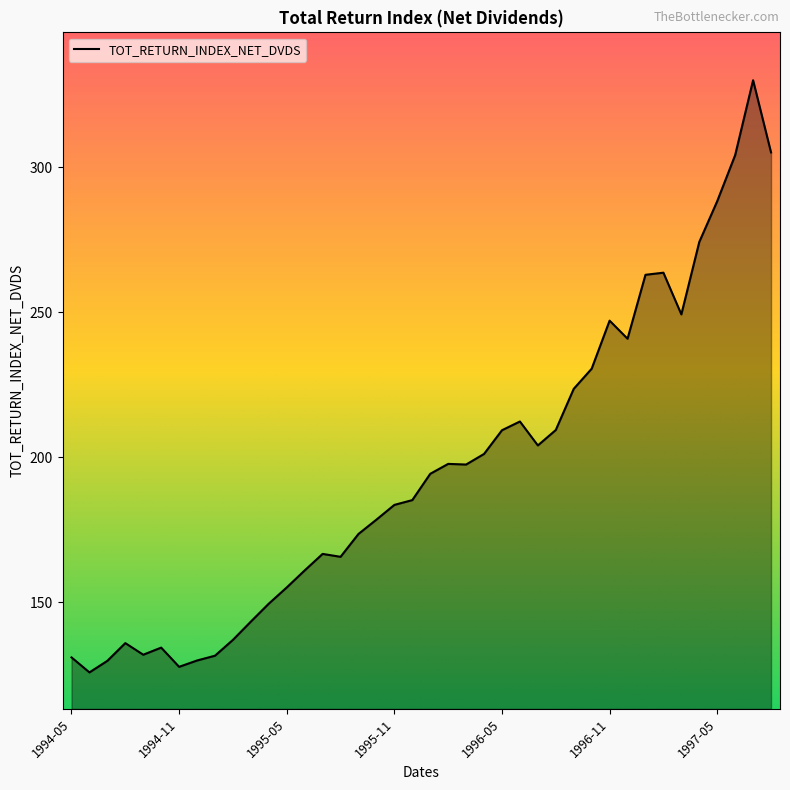

What is the maximum value shown in the chart?

329.9